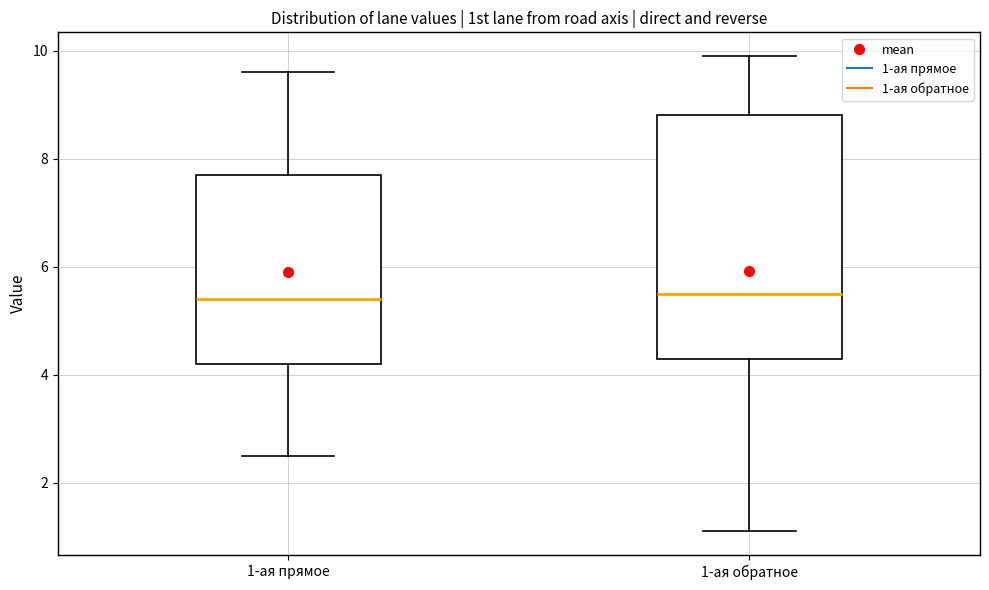

Reading left to right, read every box against the y-axis: the position of its median line, the range the box covers, and the ends of its whiskers. The values are not printed on the chart, so give them approximately, as read against the axis.

1-ая прямое: median 5.4, box 4.2 to 7.8, whiskers 2.6 to 9.6
1-ая обратное: median 5.6, box 4.4 to 8.8, whiskers 1.2 to 10.0